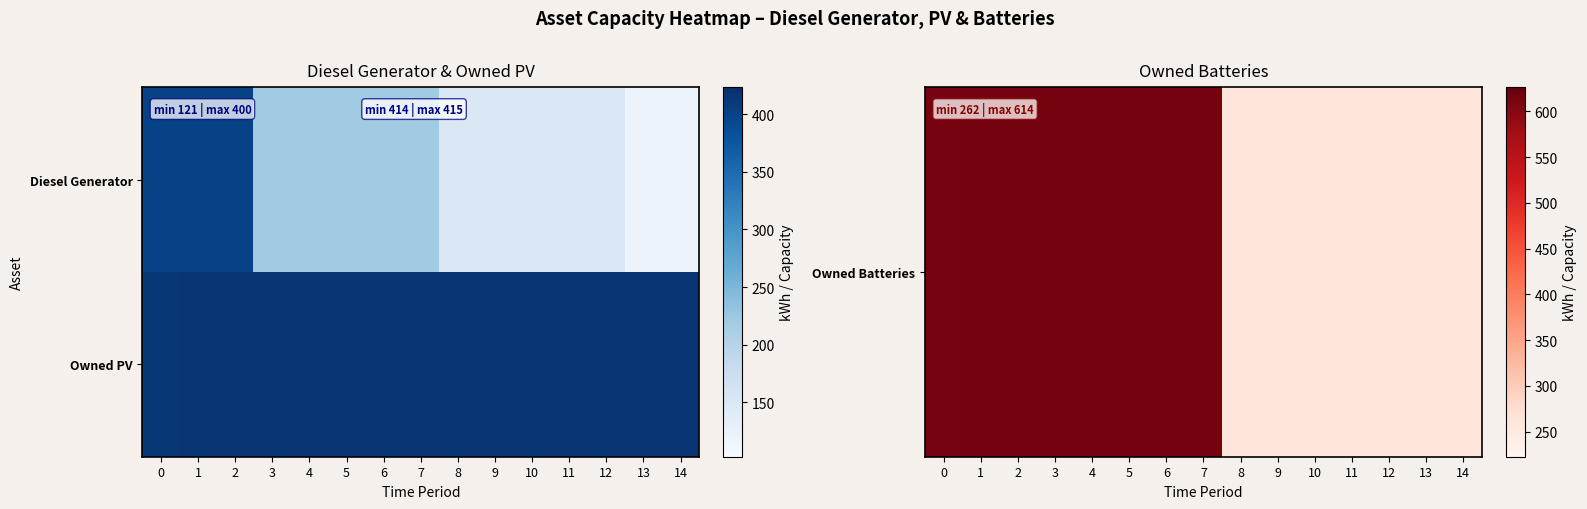

Rank the series at 8 from highest to lowest value.

Owned PV, Owned Batteries